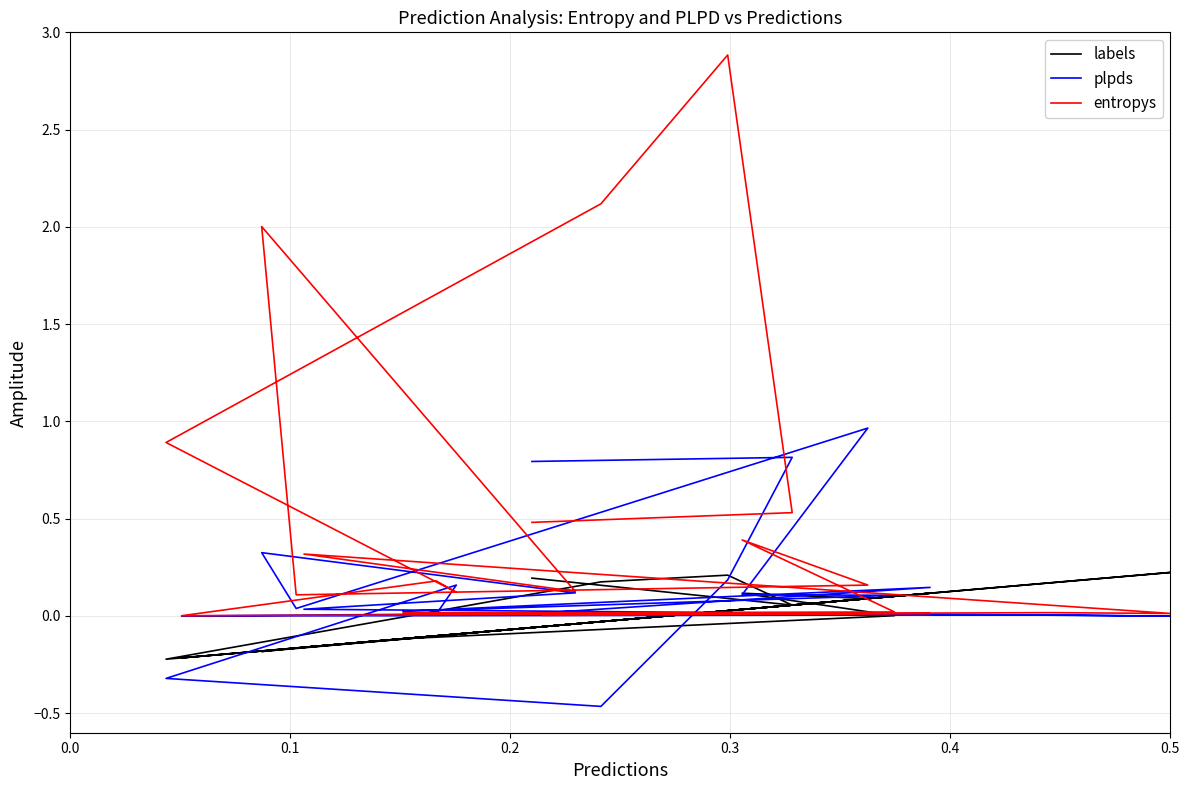

How many intersections are there between labels and plpds?

6